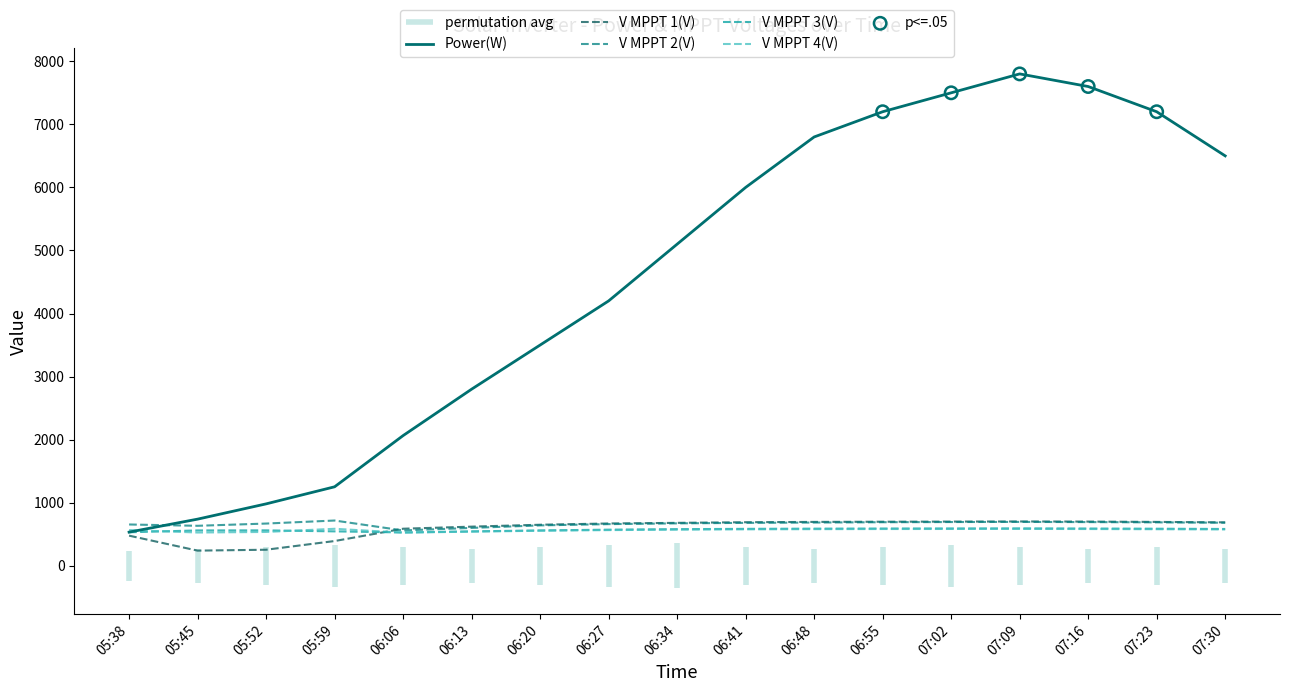

What is the total value across all series at 06:41?

8532.0